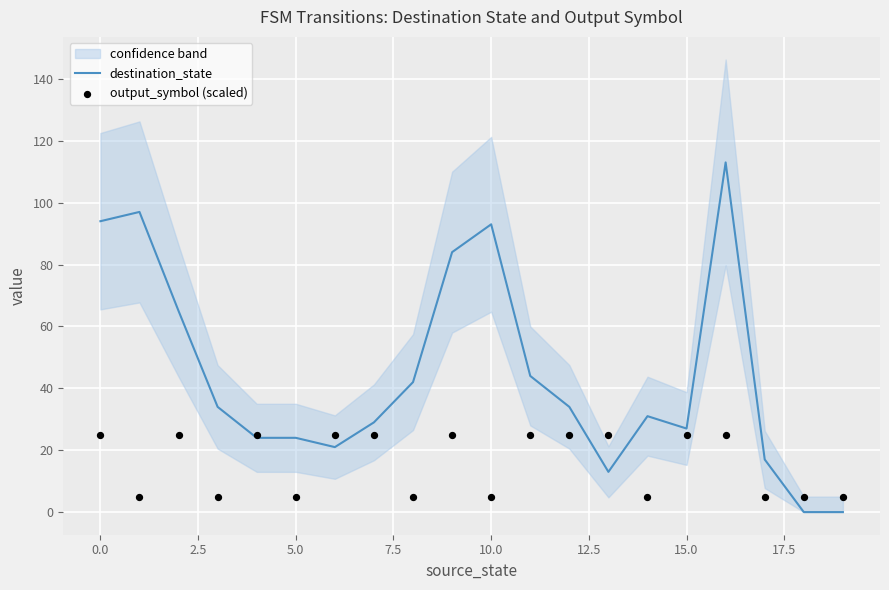

Which series contains the highest Y value?

destination_state